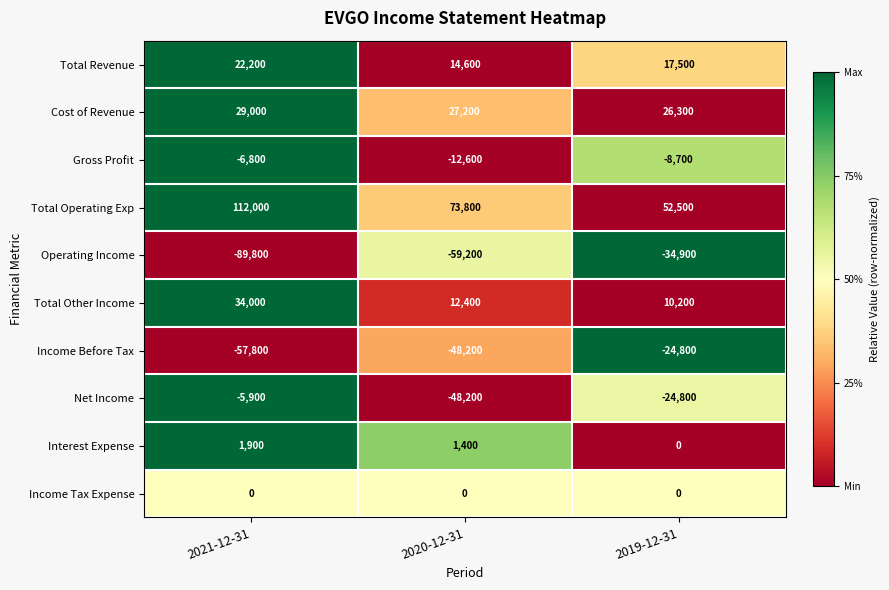

Which category has the highest value in the Income Before Tax series?

2019-12-31